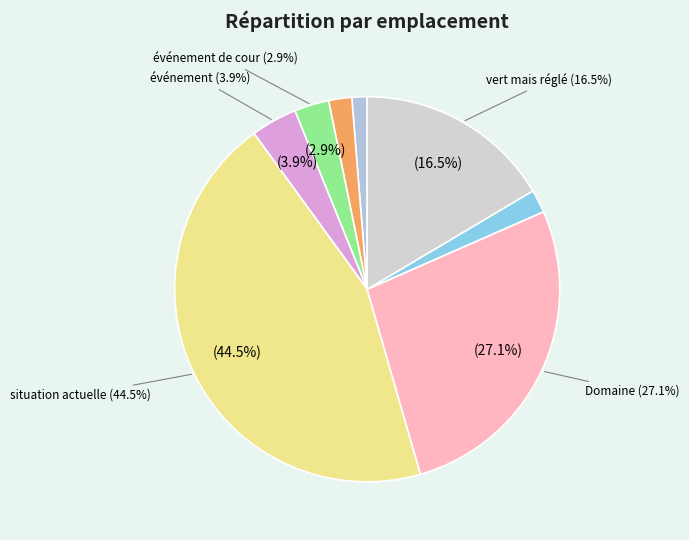

Is en haut the majority of the pie?

No